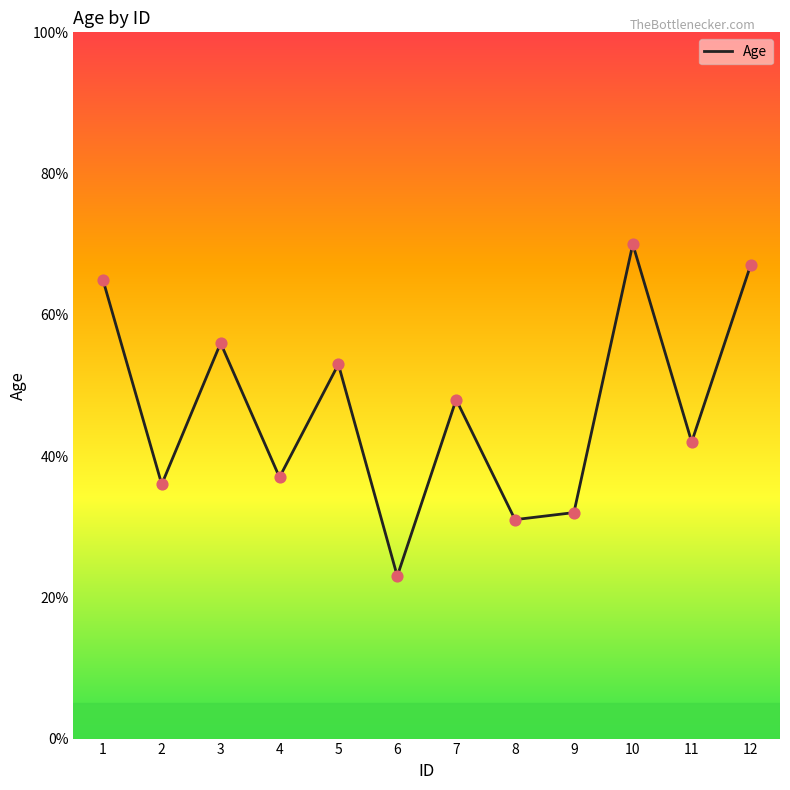

Which has a higher value, 9 or 11?

11